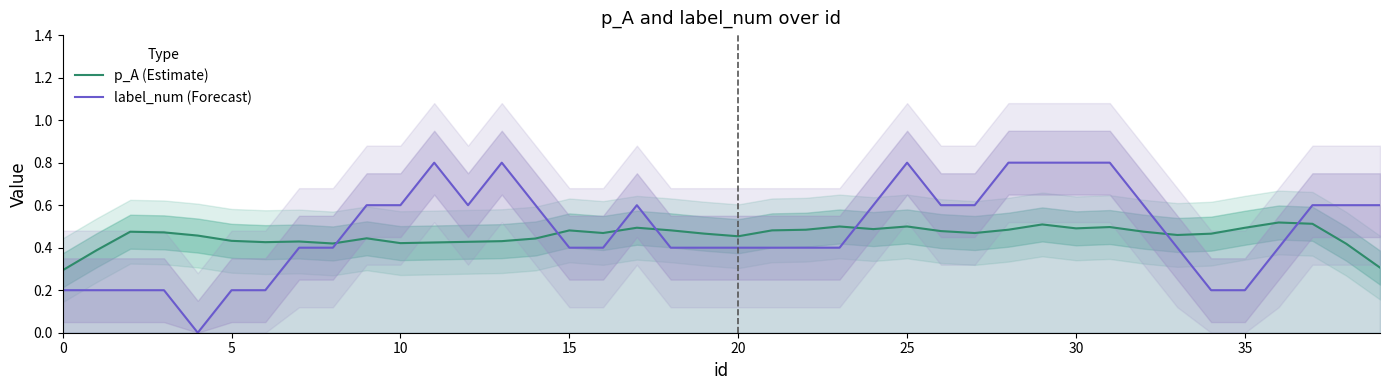

Which category has the highest value in the label_num (Forecast) series?

11